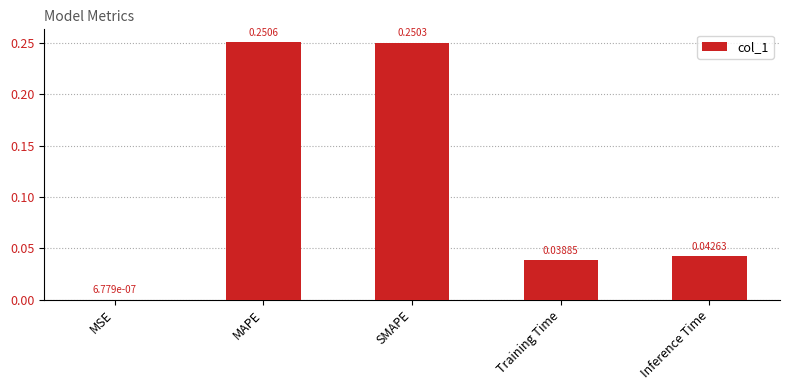

Which label corresponds to the largest value in the chart?

MAPE